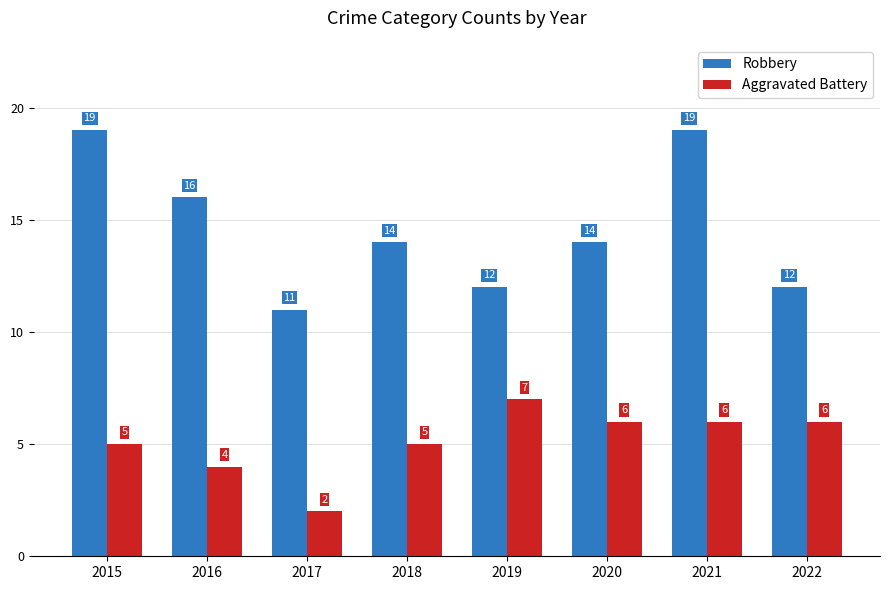

What is the difference between the Aggravated Battery values at 2018 and 2016?

1